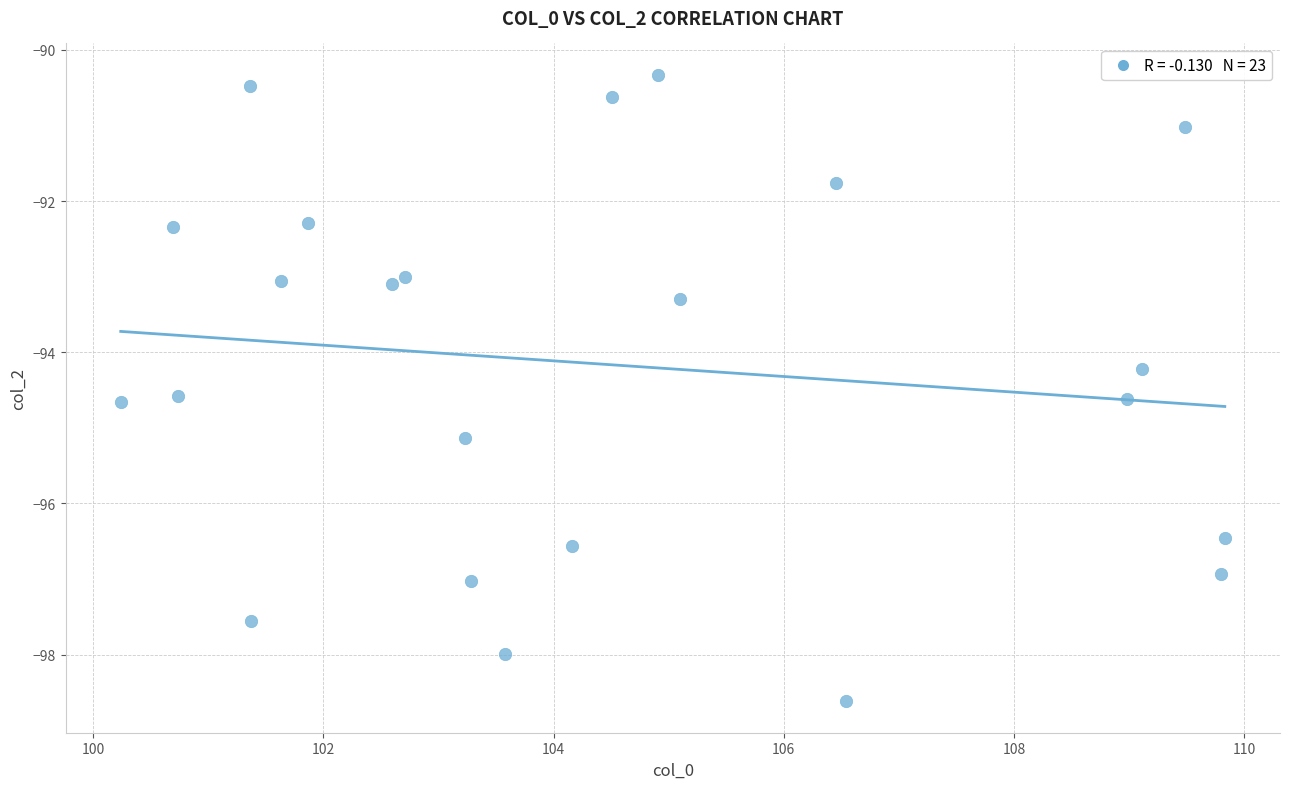

What is the range of Y values (max minus min)?

8.3